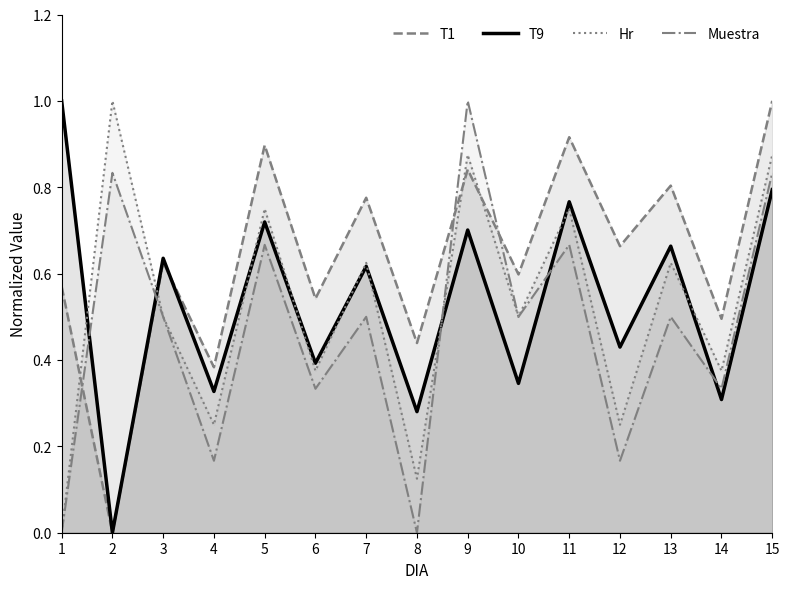

Between 8 and 11, which series saw the biggest shift?

Muestra